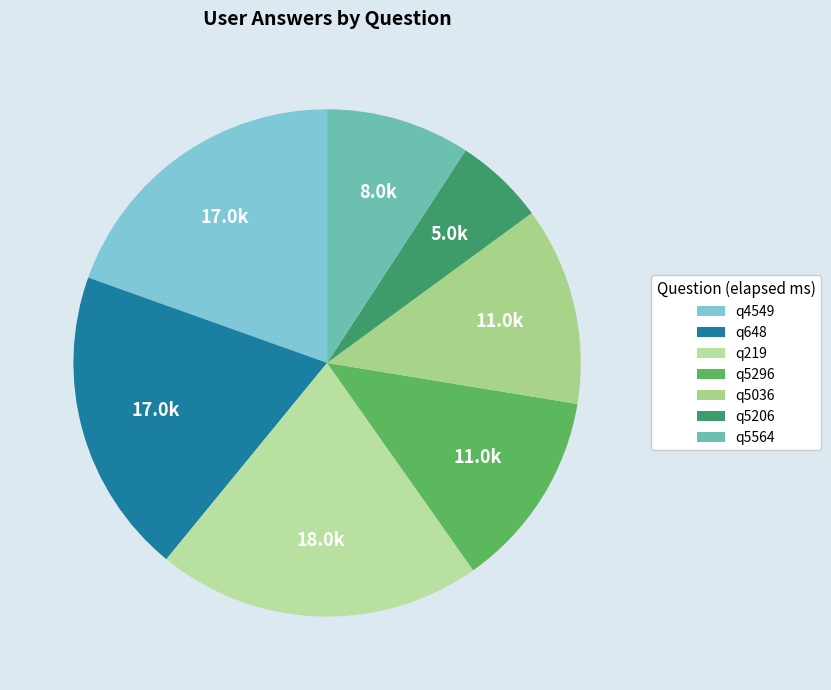

Is there a majority slice in this chart?

No